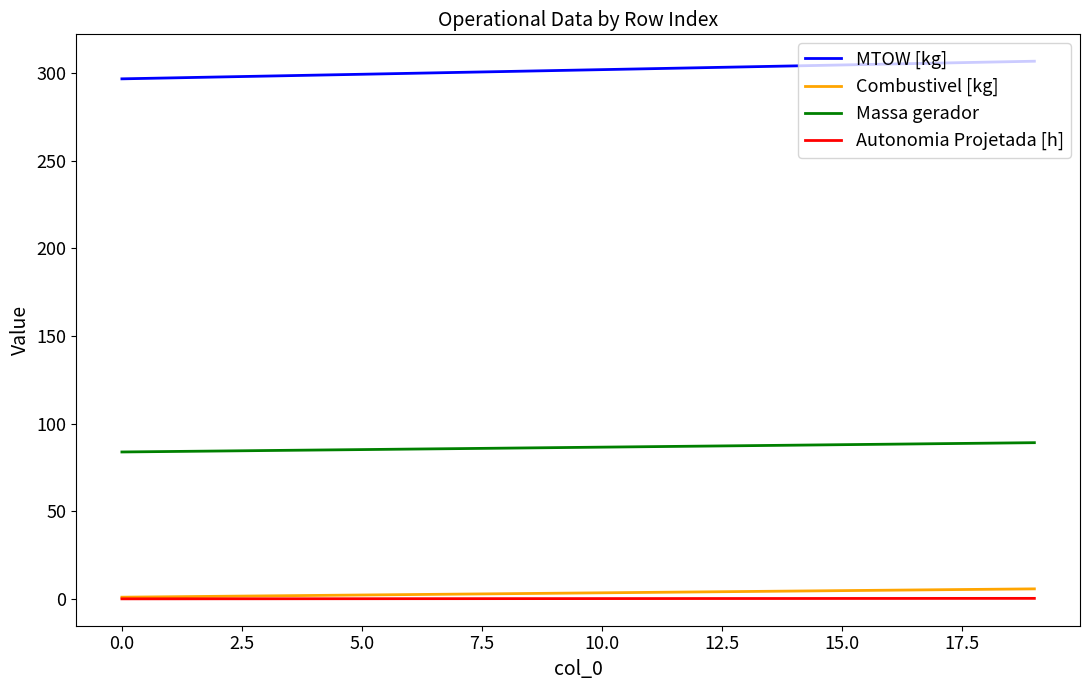

True or false: Autonomia Projetada [h] and MTOW [kg] cross at least once.

False